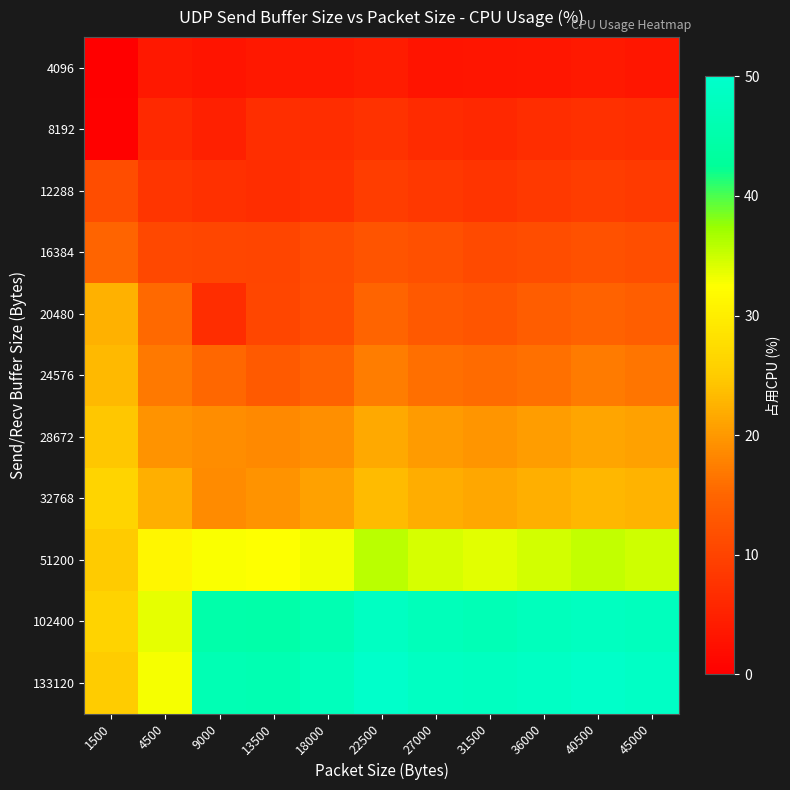

How many data points does each series have?

11